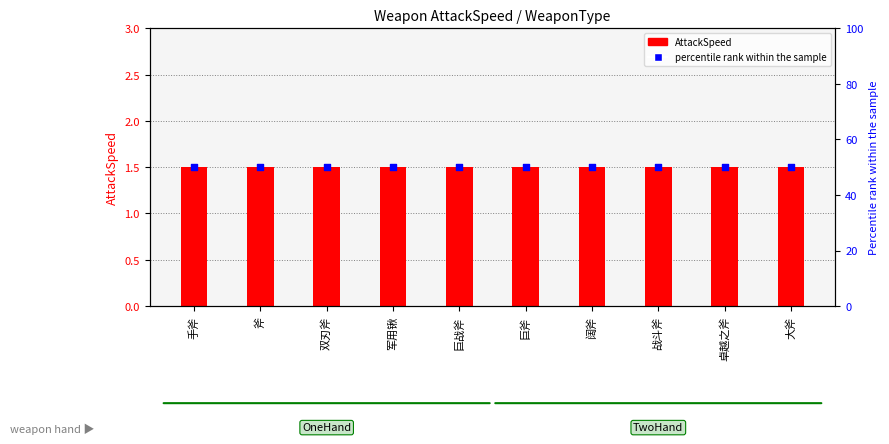

Is the value of percentile rank within the sample at 手斧 greater than the value of AttackSpeed at 军用锹?

Yes